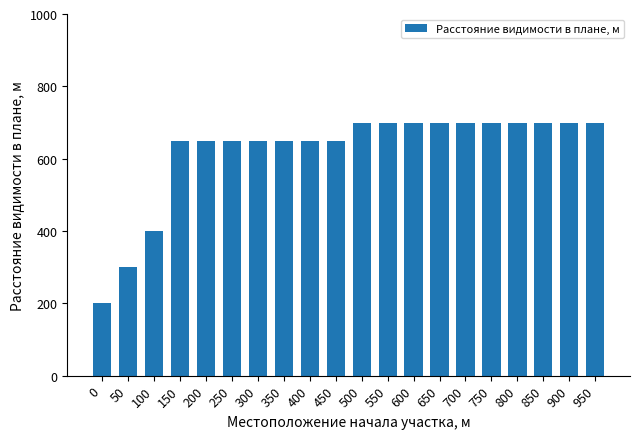

What is the ratio of the value at 500 to the value at 250?

1.1